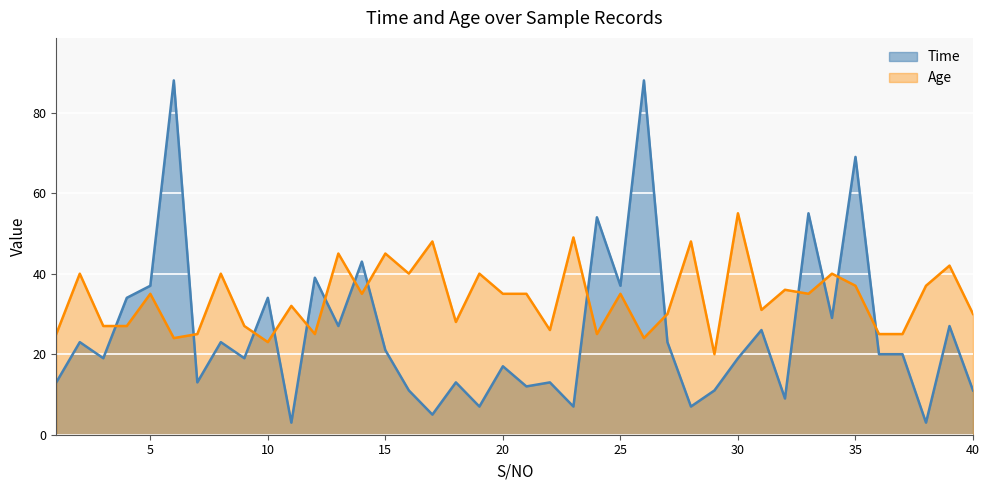

Which has a higher value, 9 or 24?

24